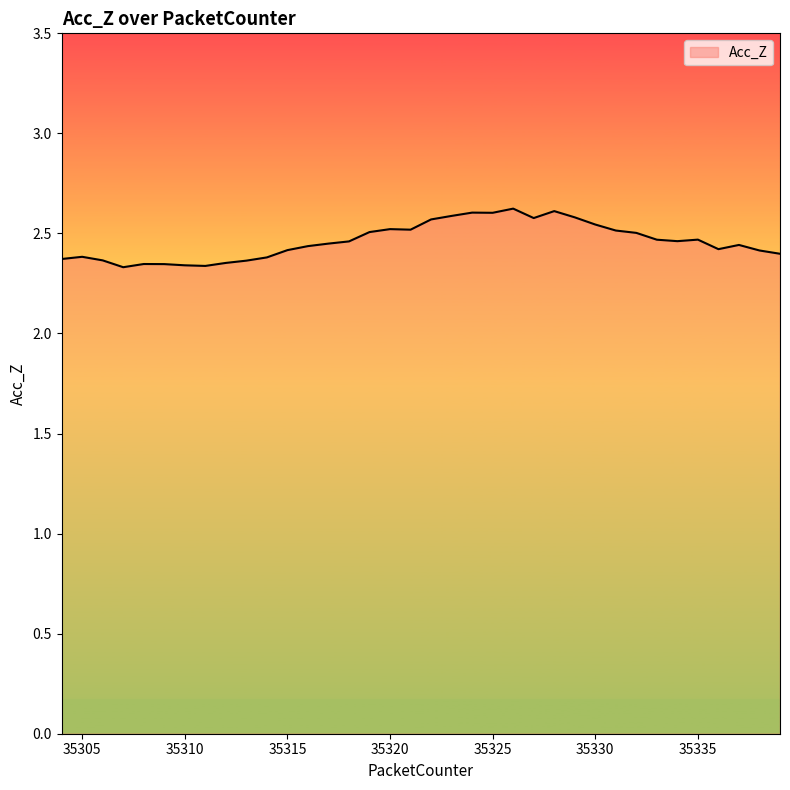

What is the maximum value shown in the chart?

2.6